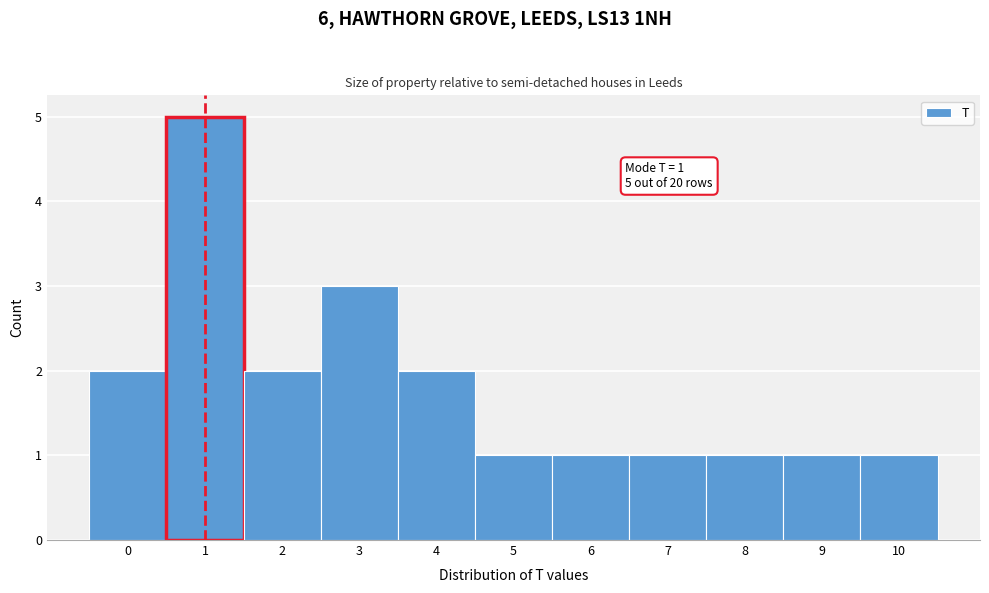

Over which range of the x-axis is the bar tallest?

0.5 to 1.5